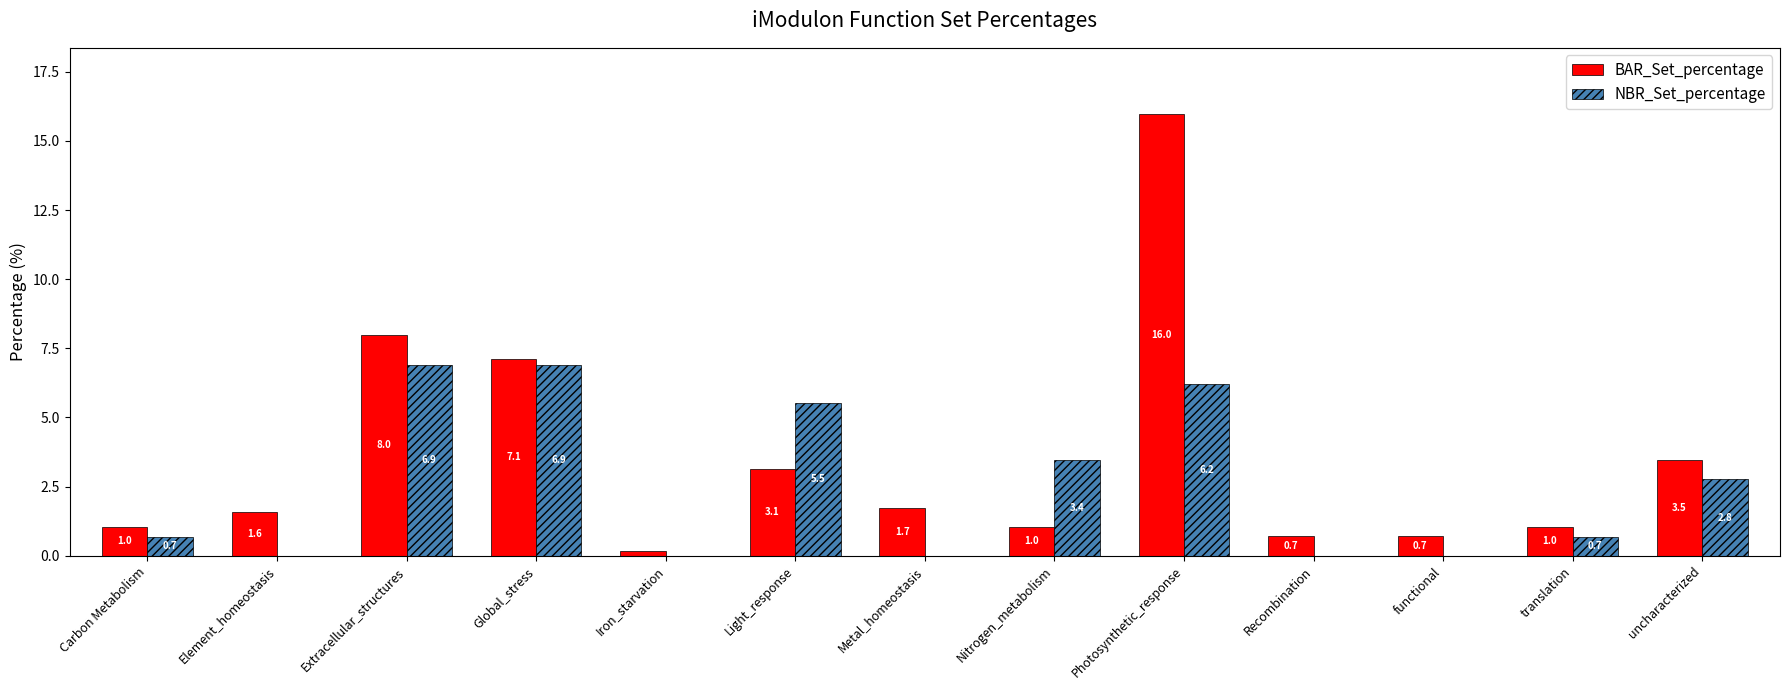

At which category is the sum across all series the highest?

Photosynthetic_response